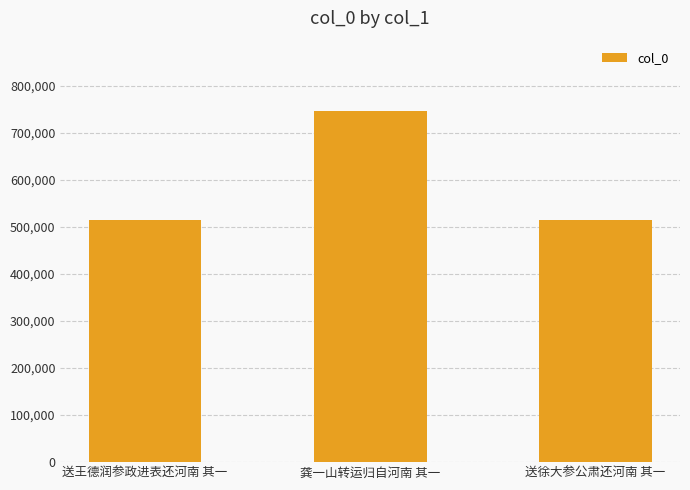

What is the sum of the values at 送王德润参政进表还河南 其一 and 龚一山转运归自河南 其一?

1262135